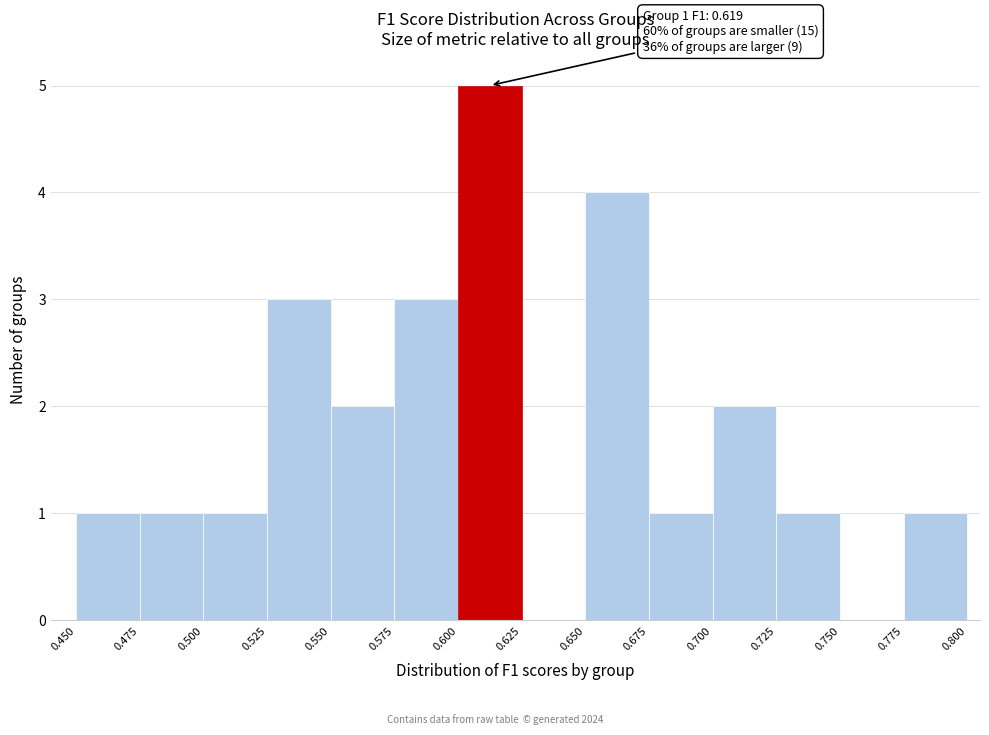

Which range on the x-axis has the tallest bar?

0.600 to 0.625